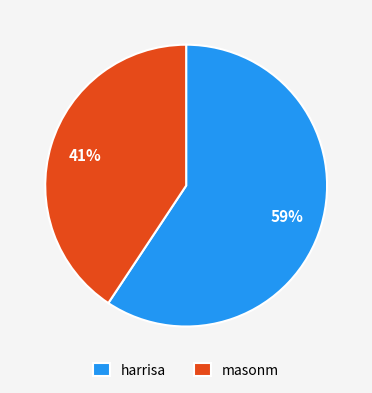

Is it true that masonm is 41% of the pie?

True